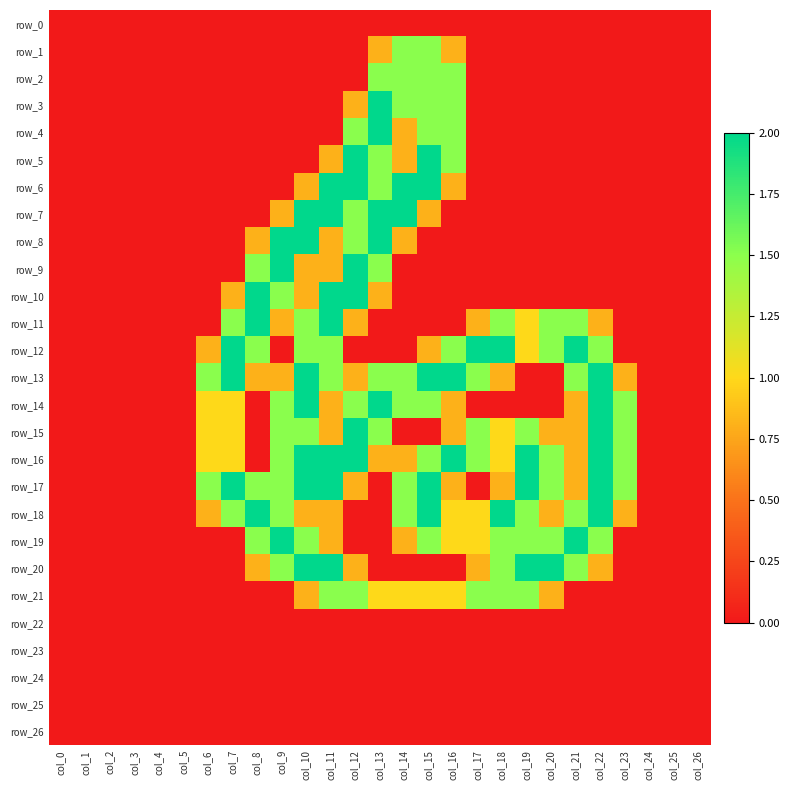

The value of row_25 at col_15 is 0.0. True or false?

True